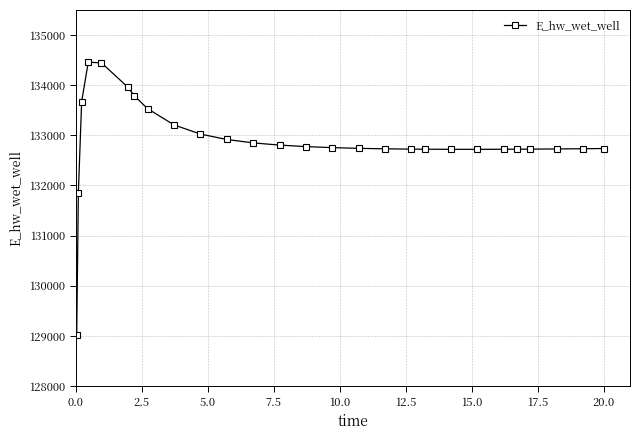

What is the average value?

132880.6